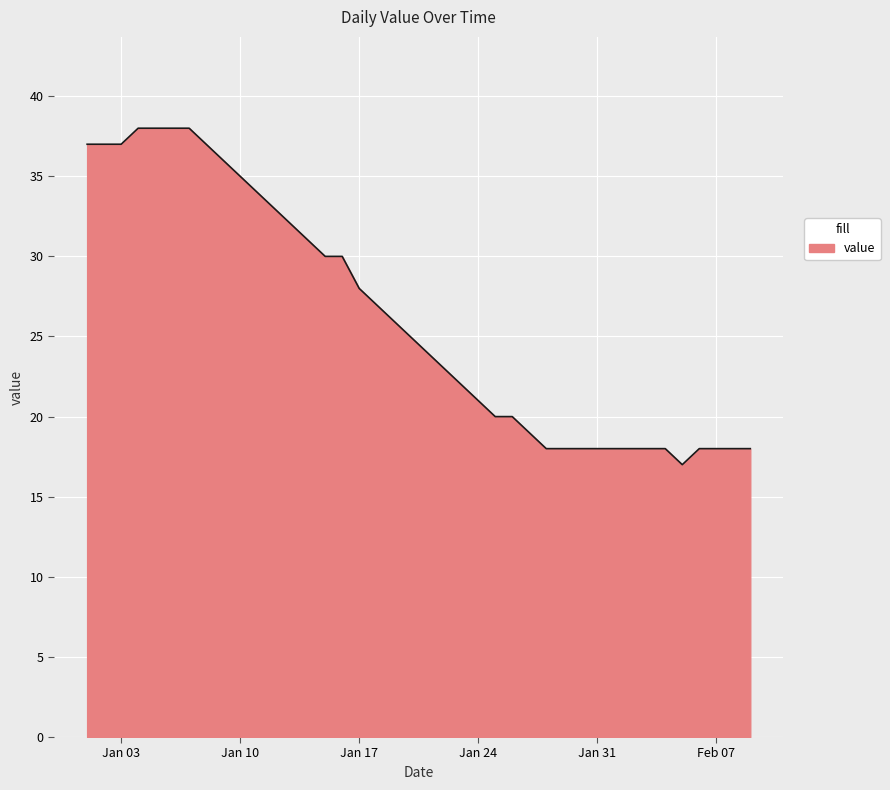

What is the difference between the maximum and minimum values?

21